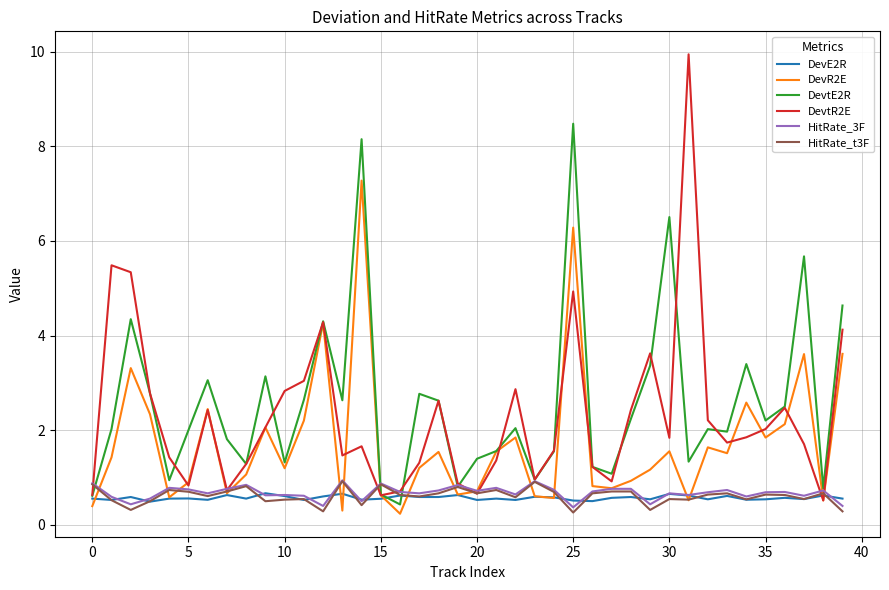

Which series has the largest range (max minus min)?

DevtR2E